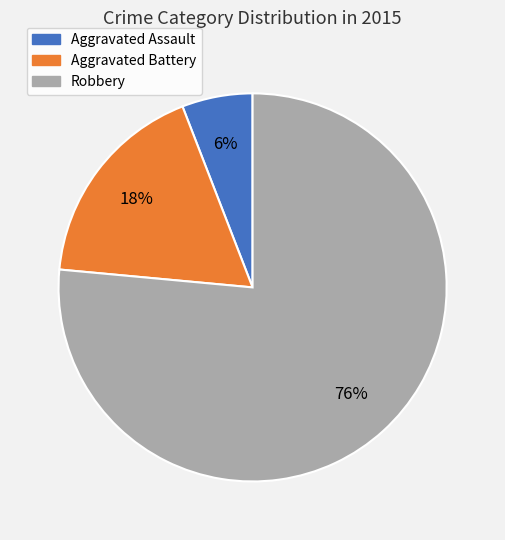

To the nearest percent, what is the difference between the Aggravated Assault and Aggravated Battery slice percentages?

12%